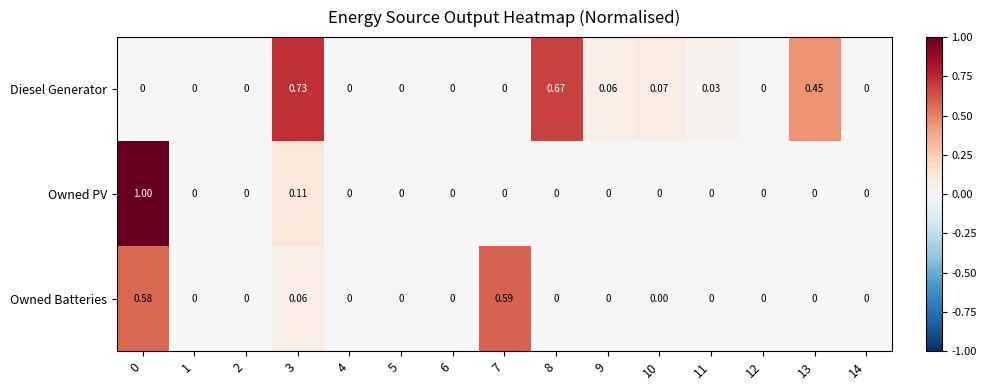

Which series changed the most between 7 and 10?

Owned Batteries